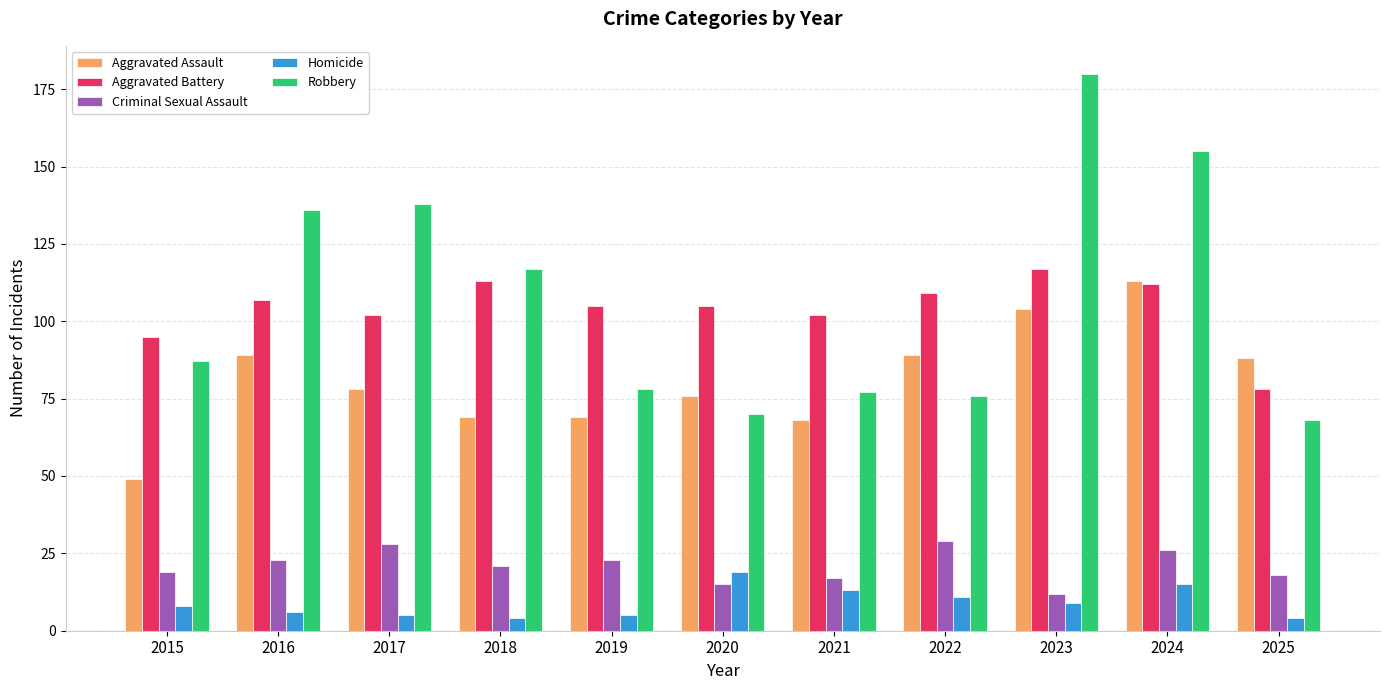

What is the average value of the Robbery series?

107